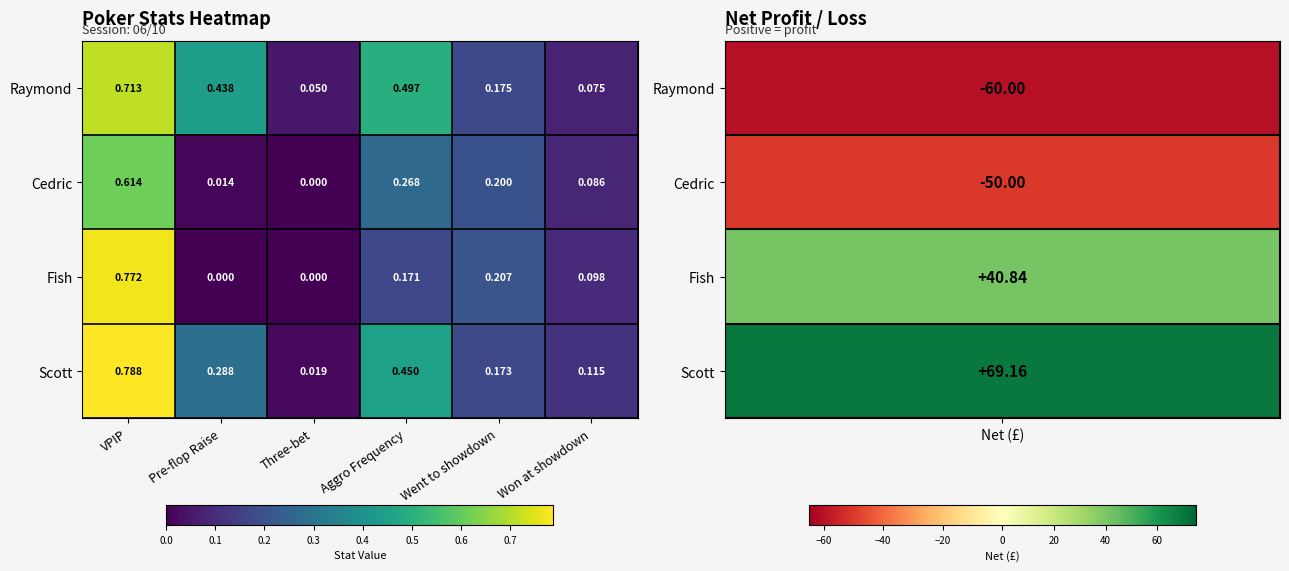

Between Pre-flop Raise and Aggro Frequency, which series saw the biggest shift?

Cedric